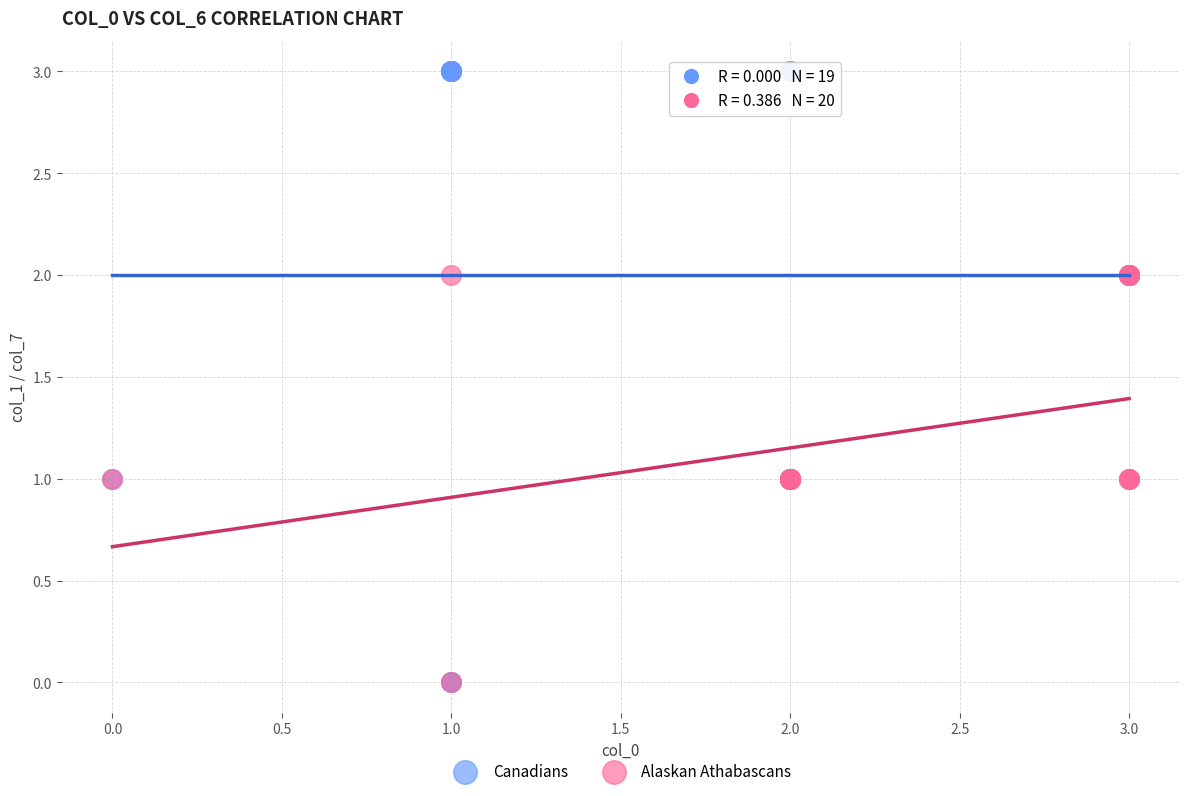

Which series reaches the maximum Y coordinate?

Canadians